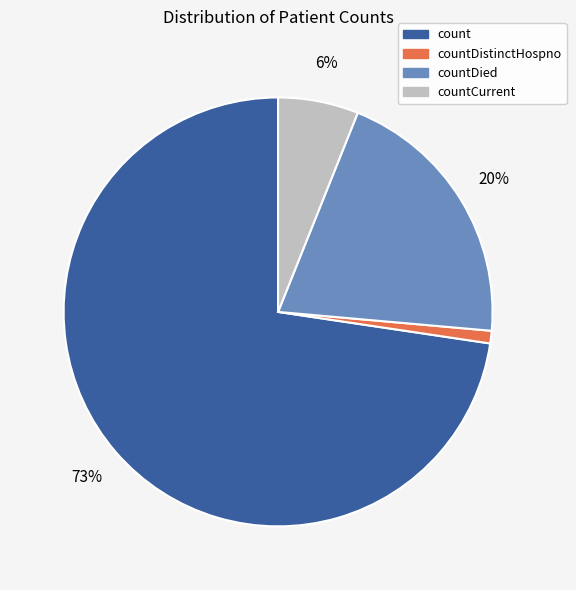

Is there a majority slice in this chart?

Yes